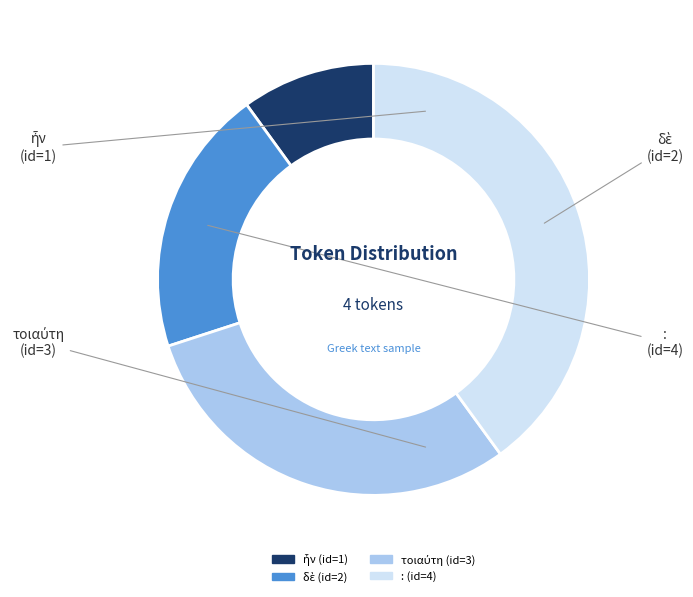

Is there a majority slice in this chart?

No